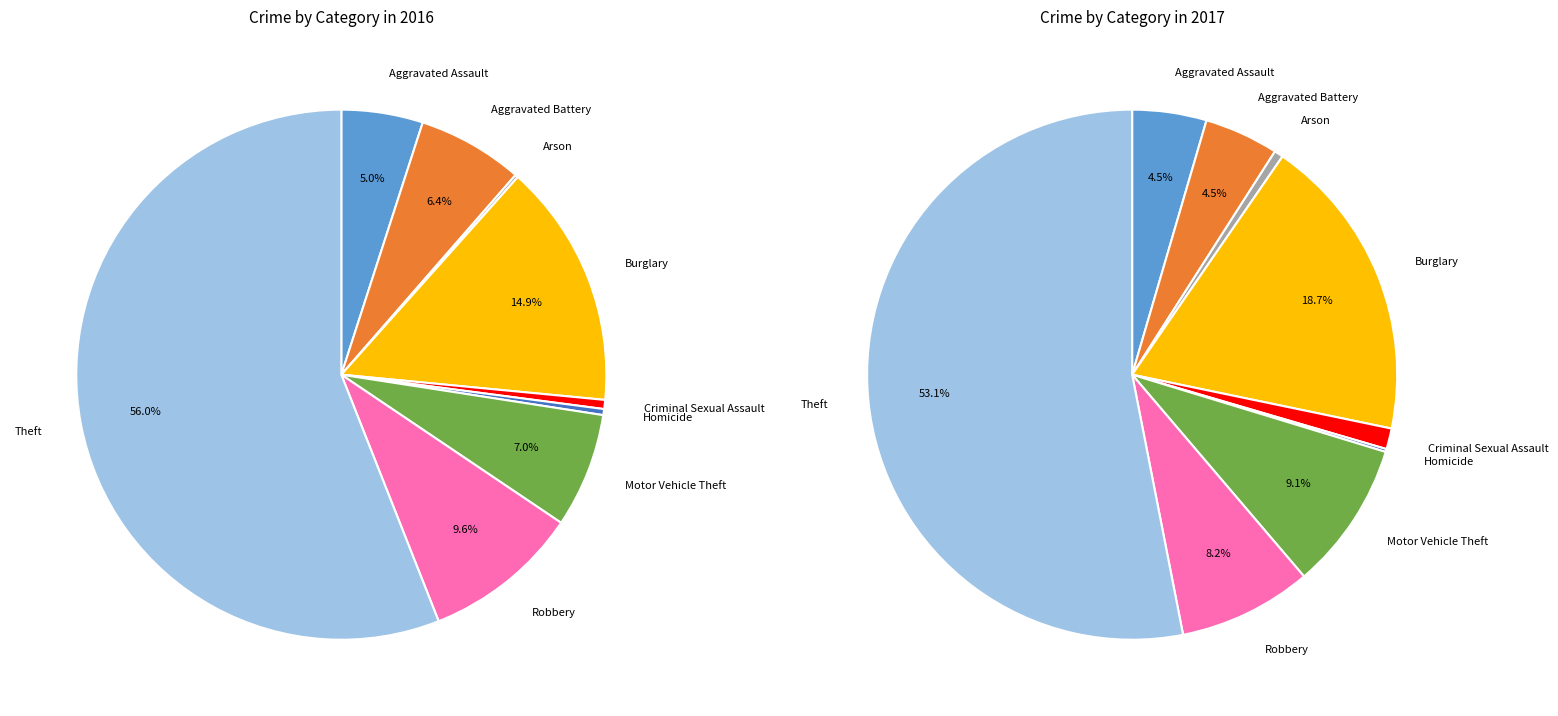

To the nearest percent, what is the average slice percentage?

11%